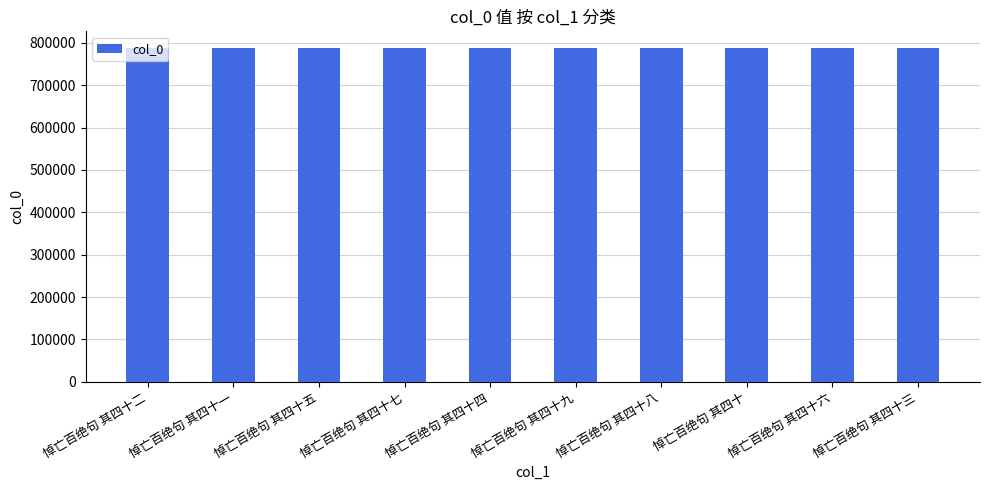

What is the label of the 5th bar from the left?

悼亡百绝句 其四十四